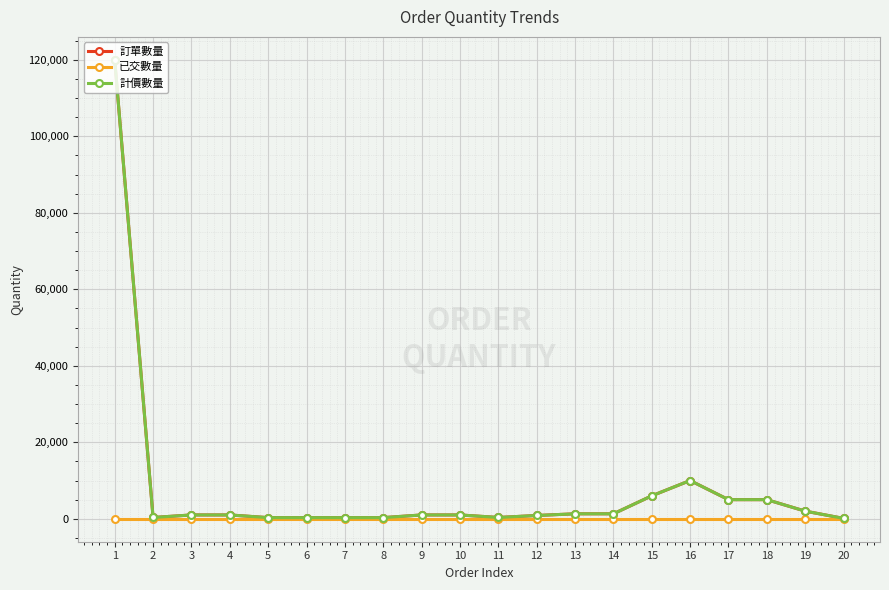

At 15, list the series in order from smallest to largest.

已交數量, 訂單數量, 計價數量